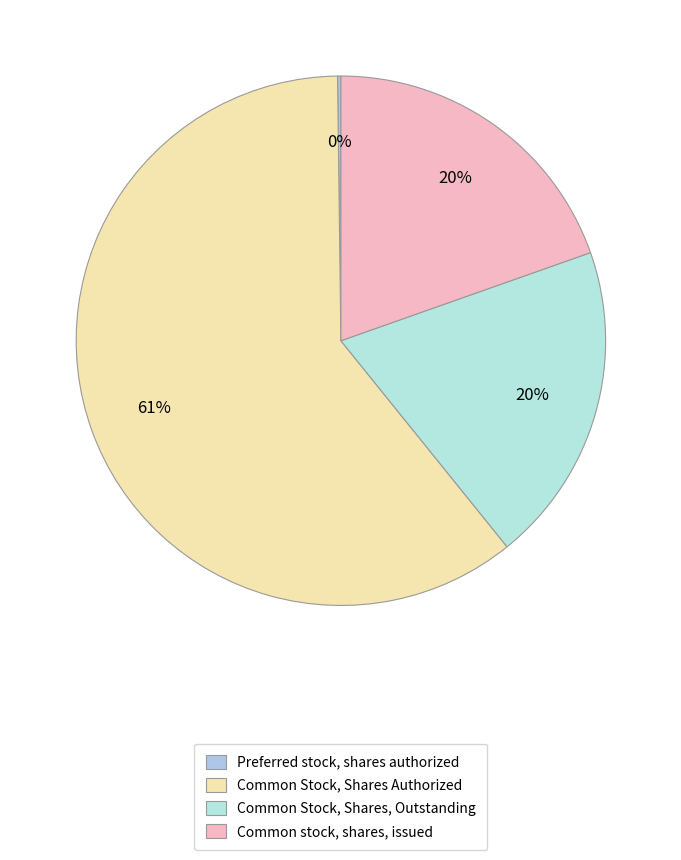

How many slices are in this pie chart?

4